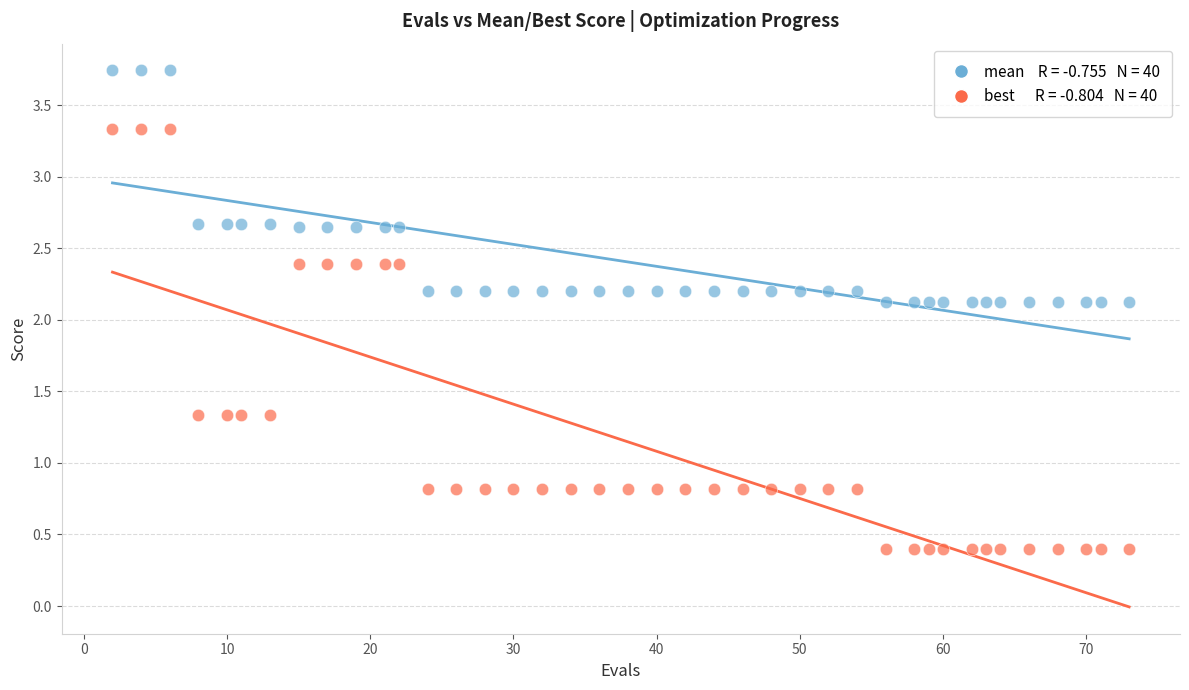

Across all data points, what is the range of X values (max minus min)?

71.0